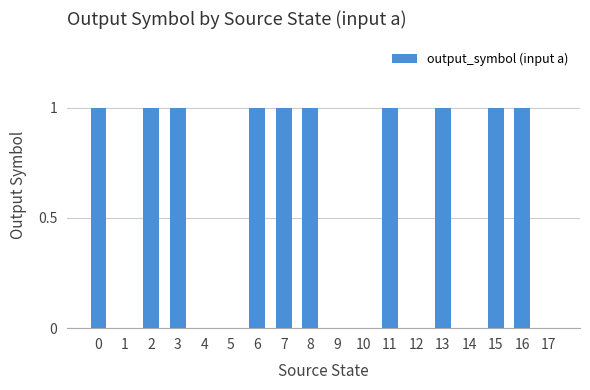

True or false: the data shows -1 at 5.

False